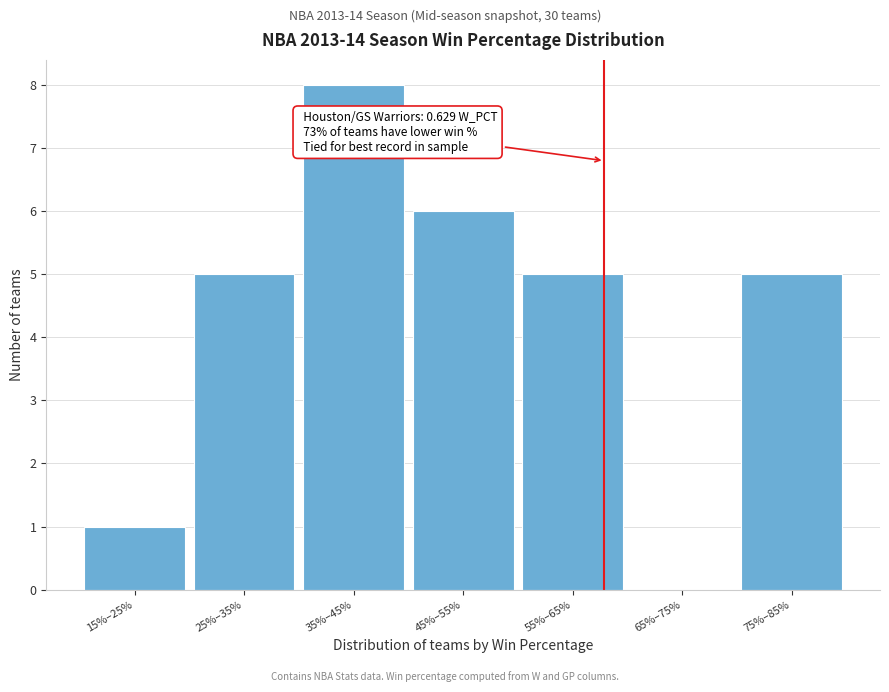

Reading right to left, what are all the values shown in this chart?

75%–85%=5	65%–75%=0	55%–65%=5	45%–55%=6	35%–45%=8	25%–35%=5	15%–25%=1